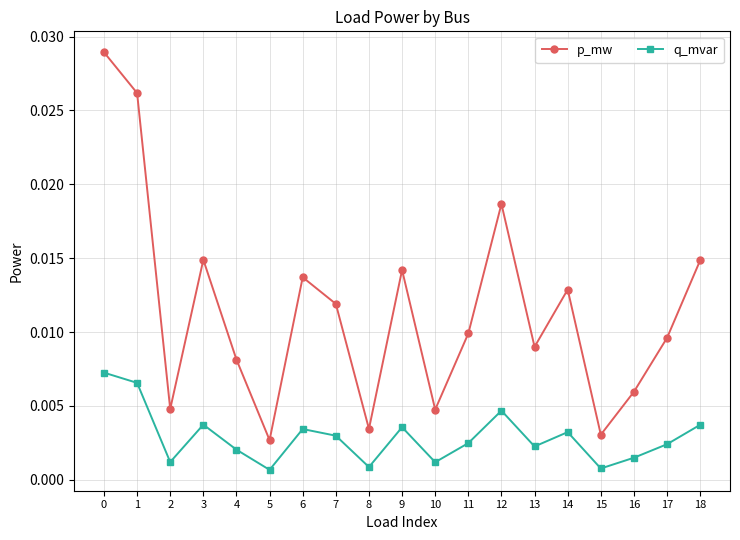

True or false: p_mw and q_mvar intersect in this chart.

False